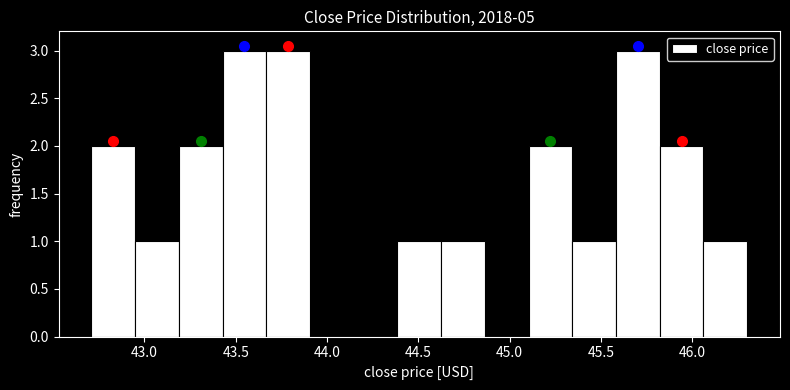

Reading left to right, list every bar in this chart as the range it spans on the x-axis followed by its height. Neither the bar edges nor the heights are printed on the chart, so give them approximately, as read against the axes.

42.70 to 42.95: 2
42.95 to 43.20: 1
43.20 to 43.45: 2
43.45 to 43.65: 3
43.65 to 43.90: 3
43.90 to 44.15: 0
44.15 to 44.40: 0
44.40 to 44.60: 1
44.60 to 44.85: 1
44.85 to 45.10: 0
45.10 to 45.35: 2
45.35 to 45.60: 1
45.60 to 45.80: 3
45.80 to 46.05: 2
46.05 to 46.30: 1